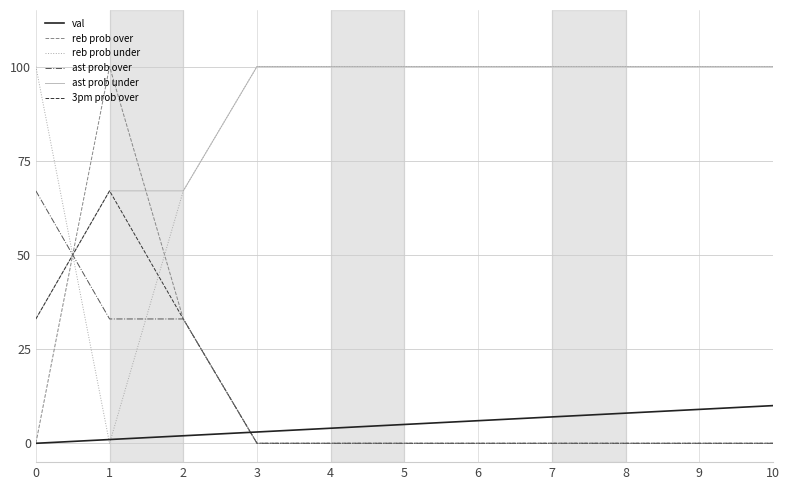

Is the value of reb prob under at 3 greater than the value of val at 3?

Yes